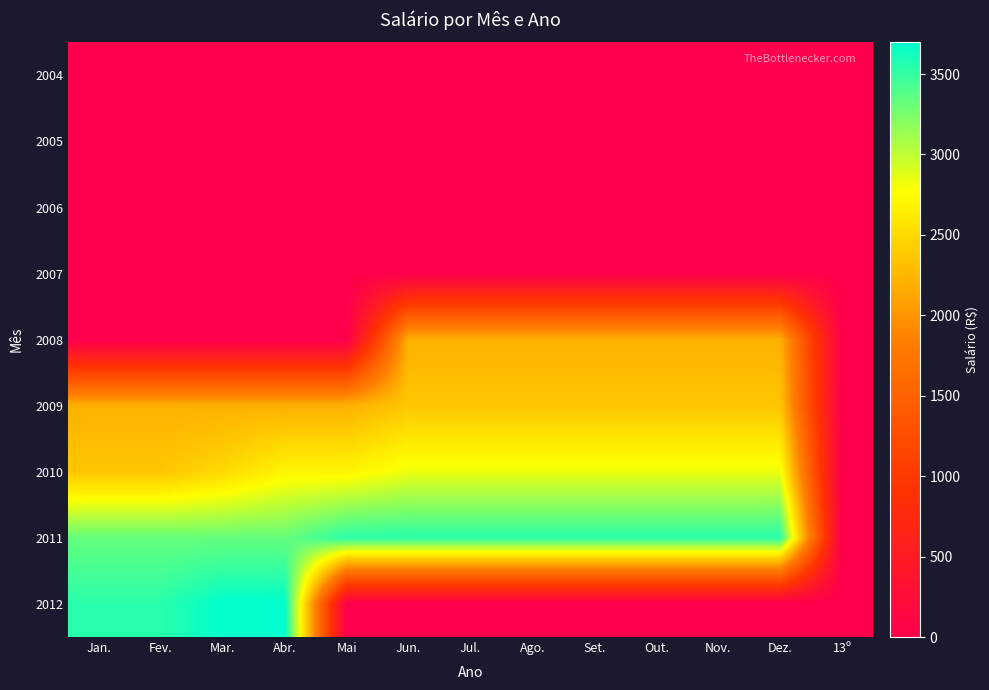

Reading left to right, transcribe all the data shown in this chart.

2004: Jan.=0.0	Fev.=0.0	Mar.=0.0	Abr.=0.0	Mai=0.0	Jun.=0.0	Jul.=0.0	Ago.=0.0	Set.=0.0	Out.=0.0	Nov.=0.0	Dez.=0.0	13º=0.0
2005: Jan.=0.0	Fev.=0.0	Mar.=0.0	Abr.=0.0	Mai=0.0	Jun.=0.0	Jul.=0.0	Ago.=0.0	Set.=0.0	Out.=0.0	Nov.=0.0	Dez.=0.0	13º=0.0
2006: Jan.=0.0	Fev.=0.0	Mar.=0.0	Abr.=0.0	Mai=0.0	Jun.=0.0	Jul.=0.0	Ago.=0.0	Set.=0.0	Out.=0.0	Nov.=0.0	Dez.=0.0	13º=0.0
2007: Jan.=0.0	Fev.=0.0	Mar.=0.0	Abr.=0.0	Mai=0.0	Jun.=0.0	Jul.=0.0	Ago.=0.0	Set.=0.0	Out.=0.0	Nov.=0.0	Dez.=0.0	13º=0.0
2008: Jan.=0.0	Fev.=0.0	Mar.=0.0	Abr.=0.0	Mai=0.0	Jun.=2203.4	Jul.=2203.4	Ago.=2203.4	Set.=2203.4	Out.=2203.4	Nov.=2203.4	Dez.=2203.4	13º=0.0
2009: Jan.=2203.4	Fev.=2203.4	Mar.=2203.4	Abr.=2203.4	Mai=2203.4	Jun.=2364.6	Jul.=2364.6	Ago.=2364.6	Set.=2364.6	Out.=2364.6	Nov.=2364.6	Dez.=2364.6	13º=0.0
2010: Jan.=2364.6	Fev.=2364.6	Mar.=2496.9	Abr.=2697.3	Mai=2697.3	Jun.=2832.2	Jul.=2832.2	Ago.=2832.2	Set.=2832.2	Out.=2832.2	Nov.=2832.2	Dez.=2832.2	13º=0.0
2011: Jan.=3326.8	Fev.=3326.8	Mar.=3326.8	Abr.=3326.8	Mai=3543.1	Jun.=3543.1	Jul.=3543.1	Ago.=3543.1	Set.=3543.1	Out.=3543.1	Nov.=3543.1	Dez.=3543.1	13º=0.0
2012: Jan.=3543.1	Fev.=3543.1	Mar.=3697.1	Abr.=3697.1	Mai=0.0	Jun.=0.0	Jul.=0.0	Ago.=0.0	Set.=0.0	Out.=0.0	Nov.=0.0	Dez.=0.0	13º=0.0